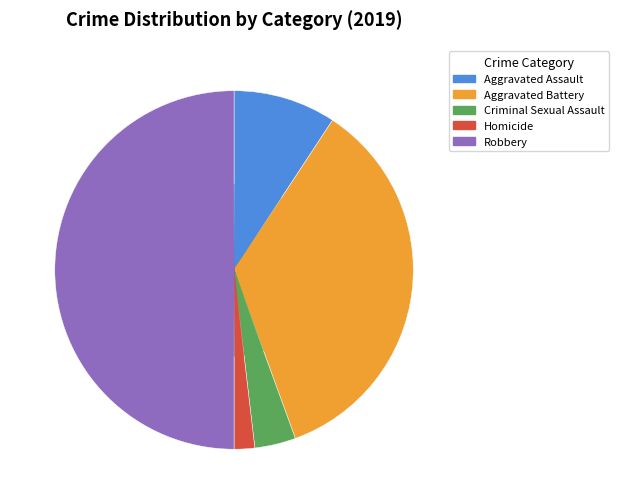

What is the largest slice in the pie chart?

Robbery